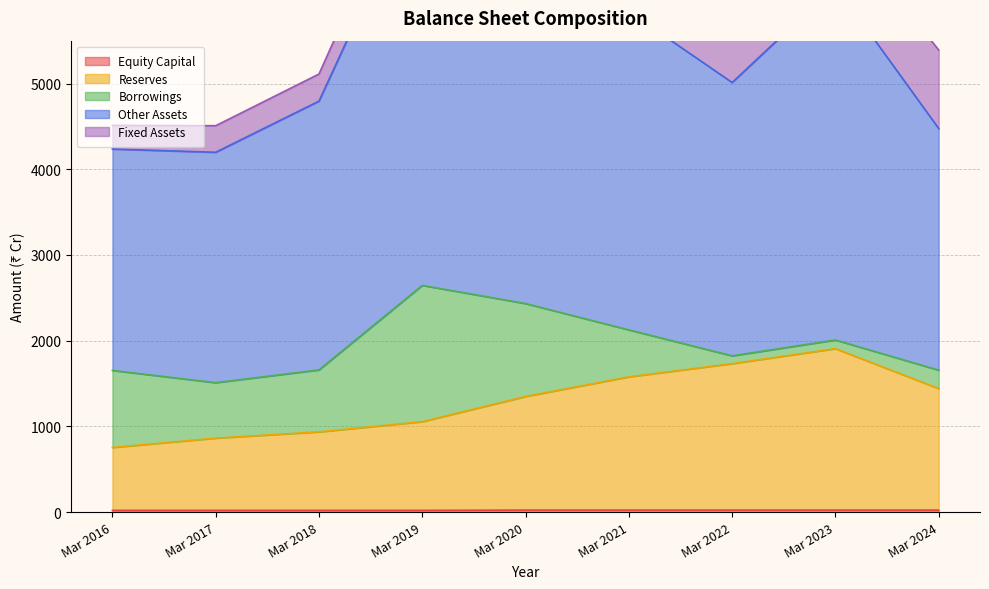

True or false: Equity Capital and Reserves intersect in this chart.

False